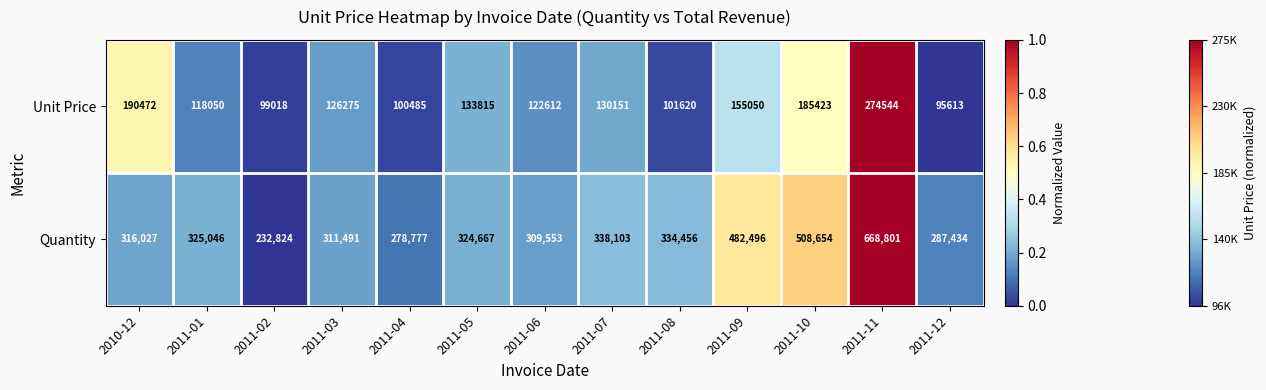

Is it true that Quantity equals 64507 at 2011-04?

False